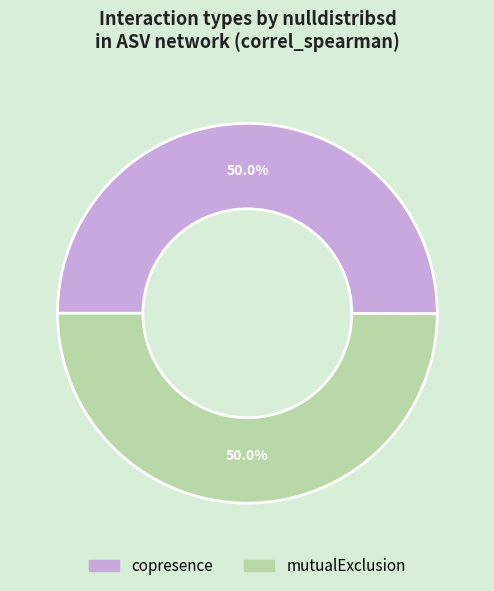

To the nearest percent, what is the difference between the mutualExclusion and copresence slice percentages?

0%